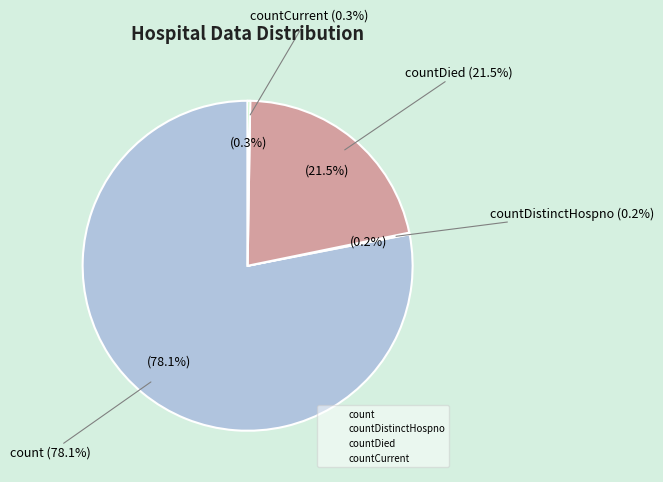

To the nearest percent, what is the difference between the countCurrent and count slice percentages?

78%